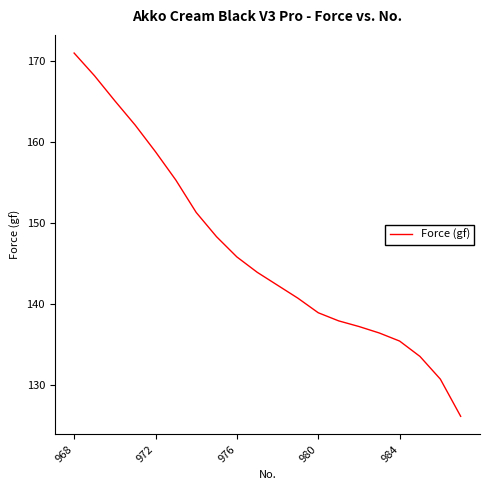

What is the difference between the maximum and minimum values?

44.9